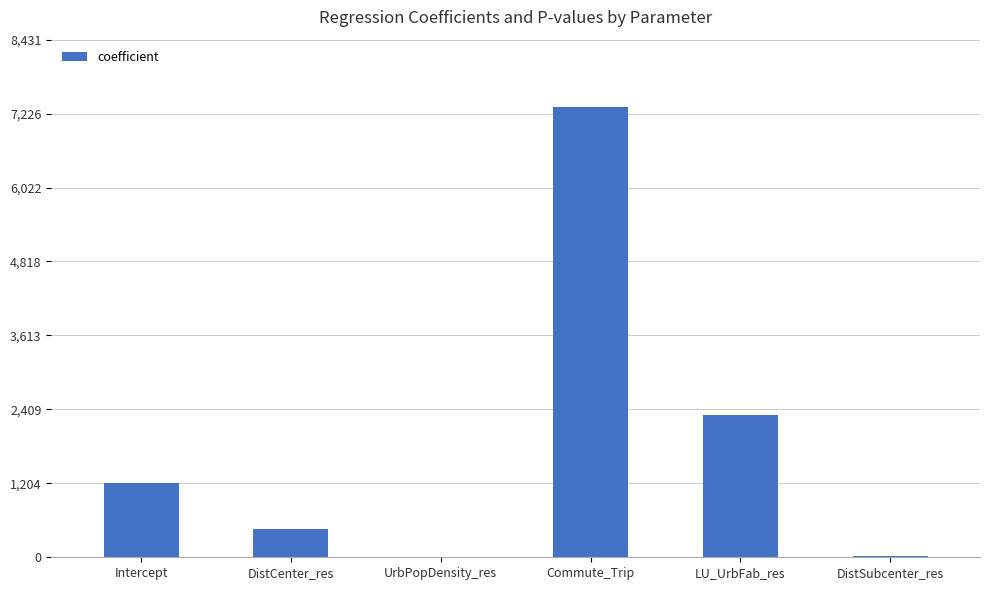

Between UrbPopDensity_res and Intercept, which is larger?

Intercept